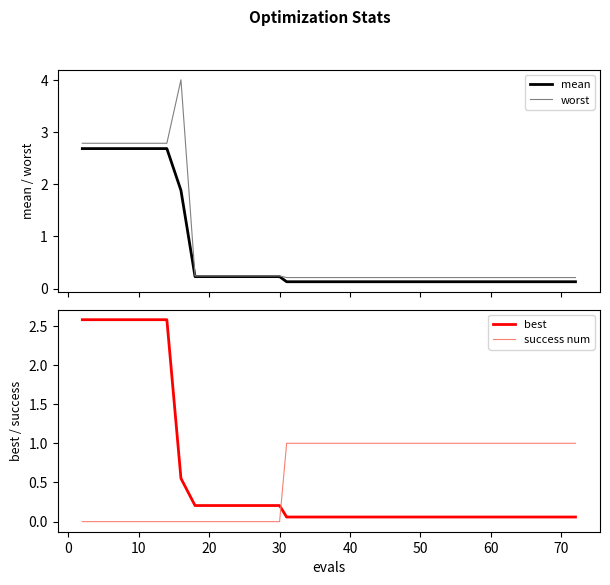

Does the chart display data point markers on the line(s)?

No